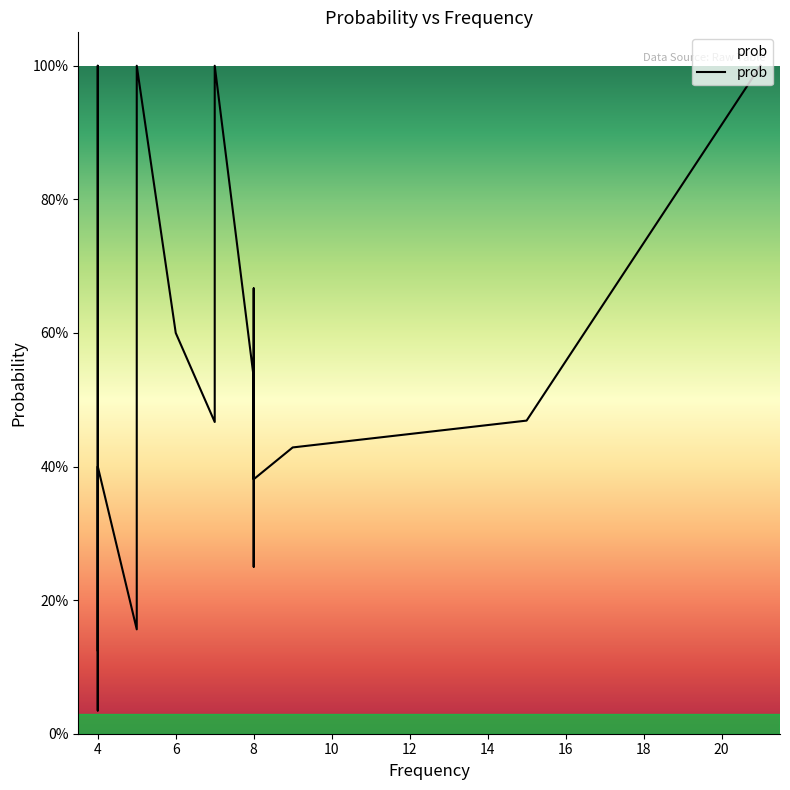

Rank the categories by value from lowest to highest.

4, 4, 5, 4, 8, 4, 8, 4, 9, 7, 15, 8, 6, 8, 21, 7, 5, 7, 4